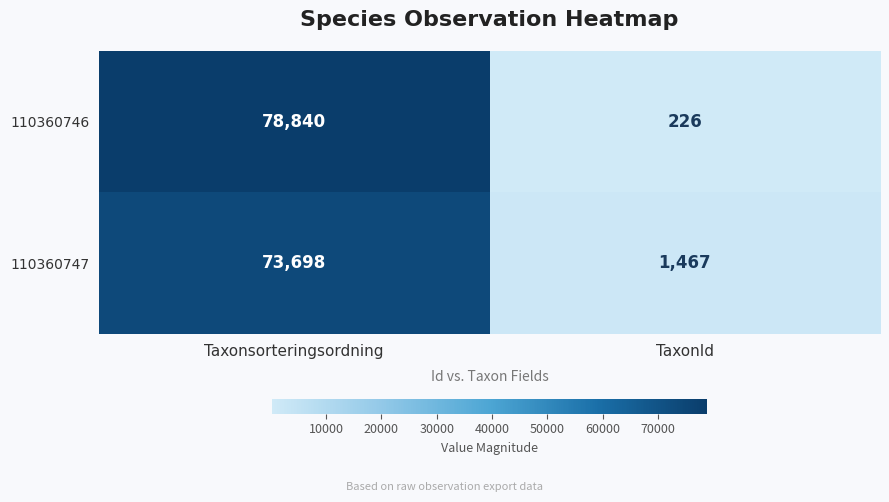

What is the difference between the maximum and minimum values in the 110360746 series?

78614